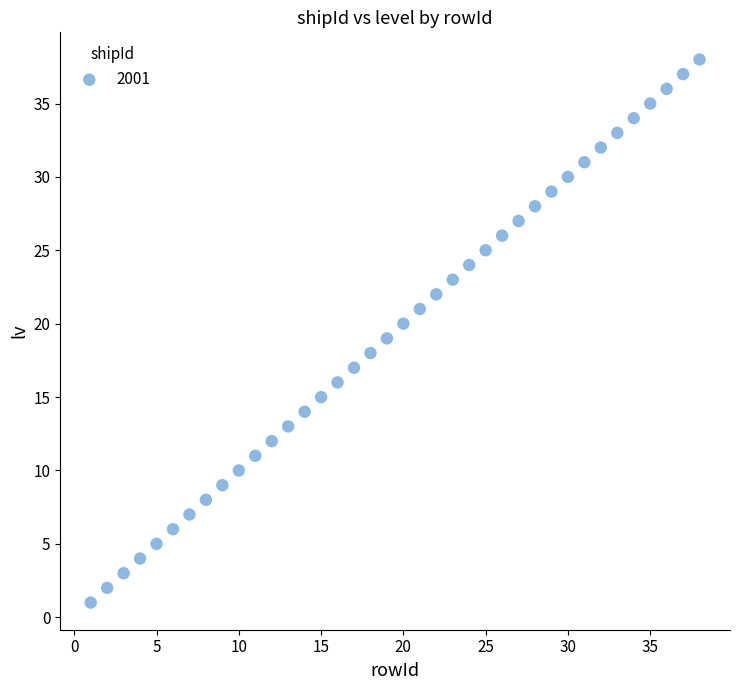

What is the range of X values (max minus min)?

37